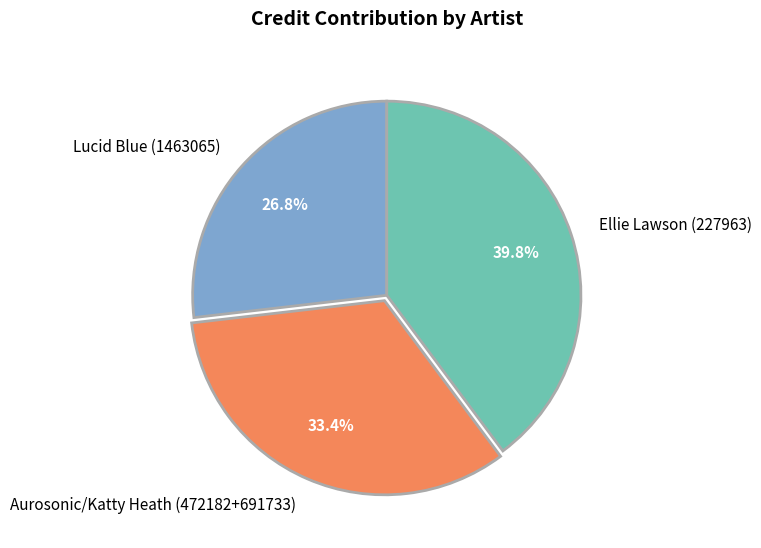

Which category has the smallest portion of the pie?

Lucid Blue (1463065)